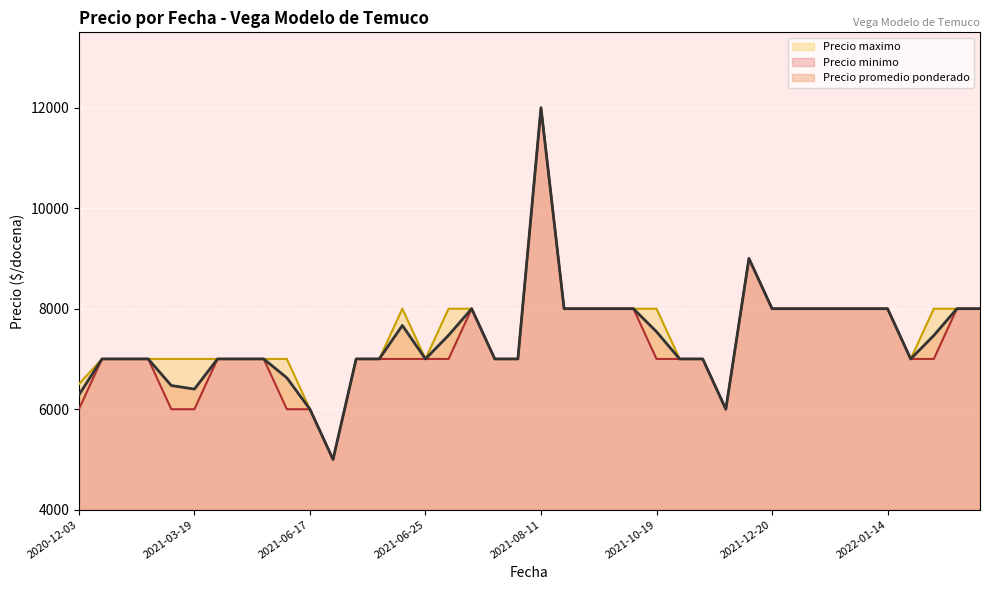

What are all the series names shown in the legend?

Precio promedio ponderado, Precio minimo, Precio maximo